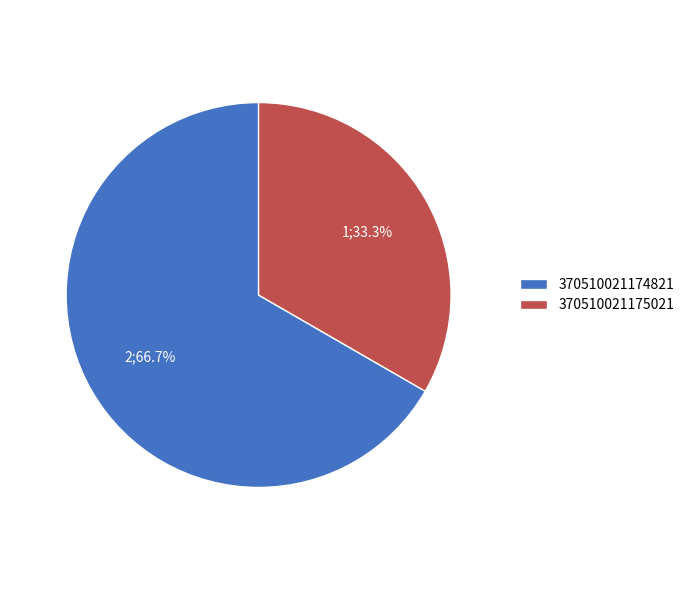

True or false: 370510021174821 accounts for 57% of the total.

False